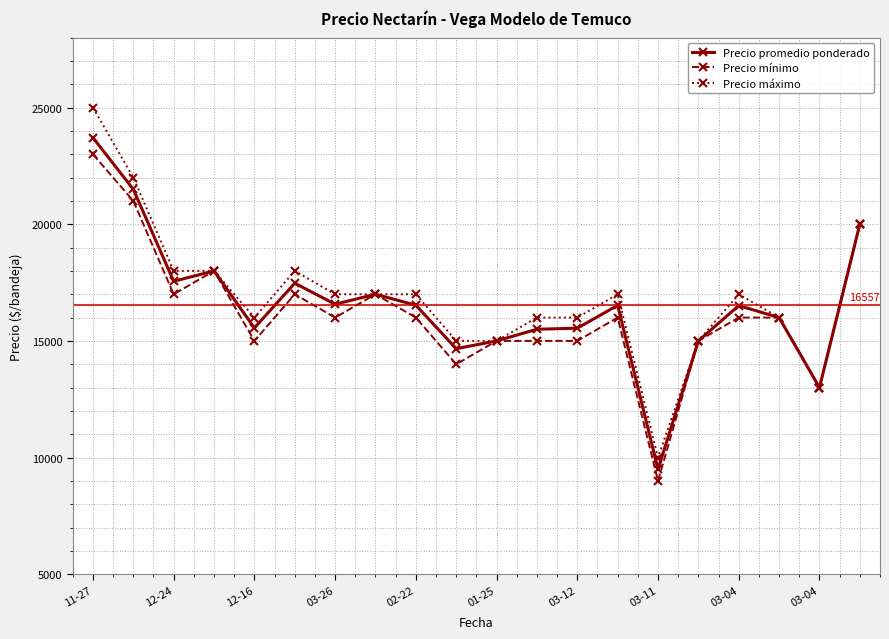

What is the highest value of the Precio mínimo series?

23000